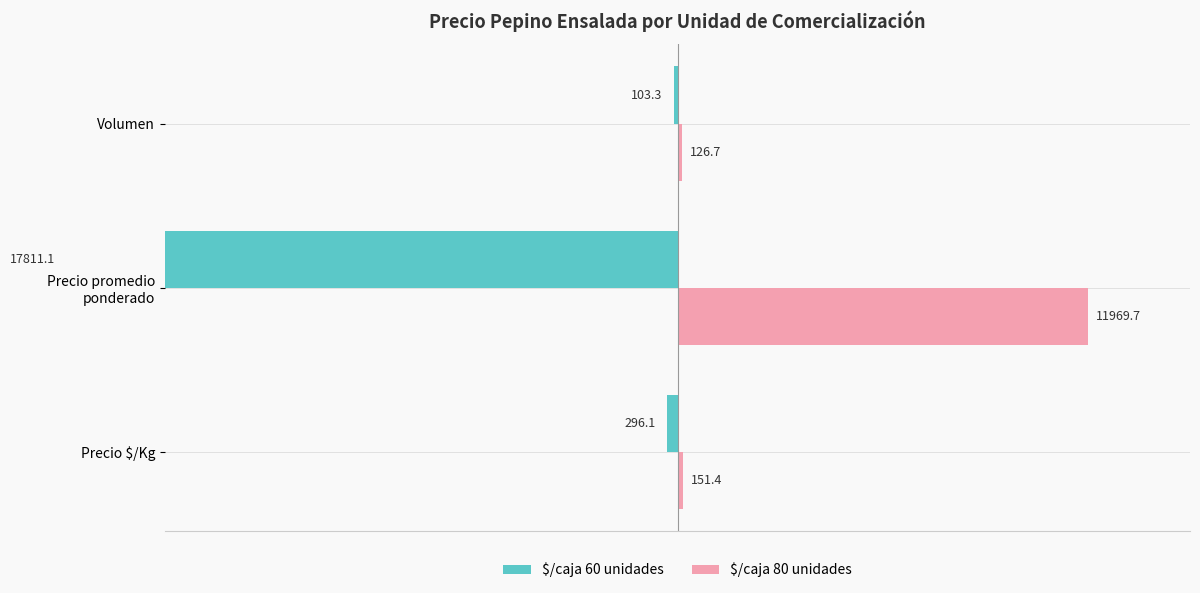

What is the sum of all $/caja 60 unidades values?

-18210.5